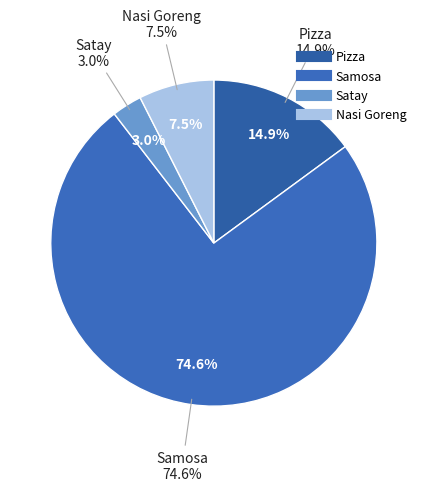

What is the smallest slice in the pie chart?

Satay